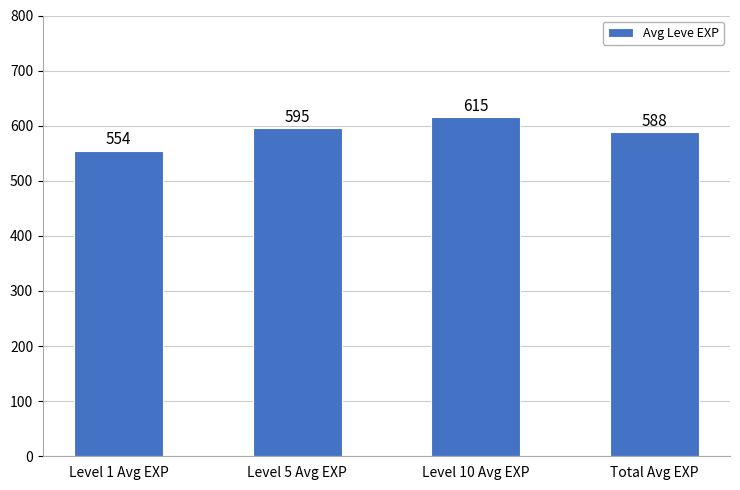

Which label corresponds to the largest value in the chart?

Level 10 Avg EXP